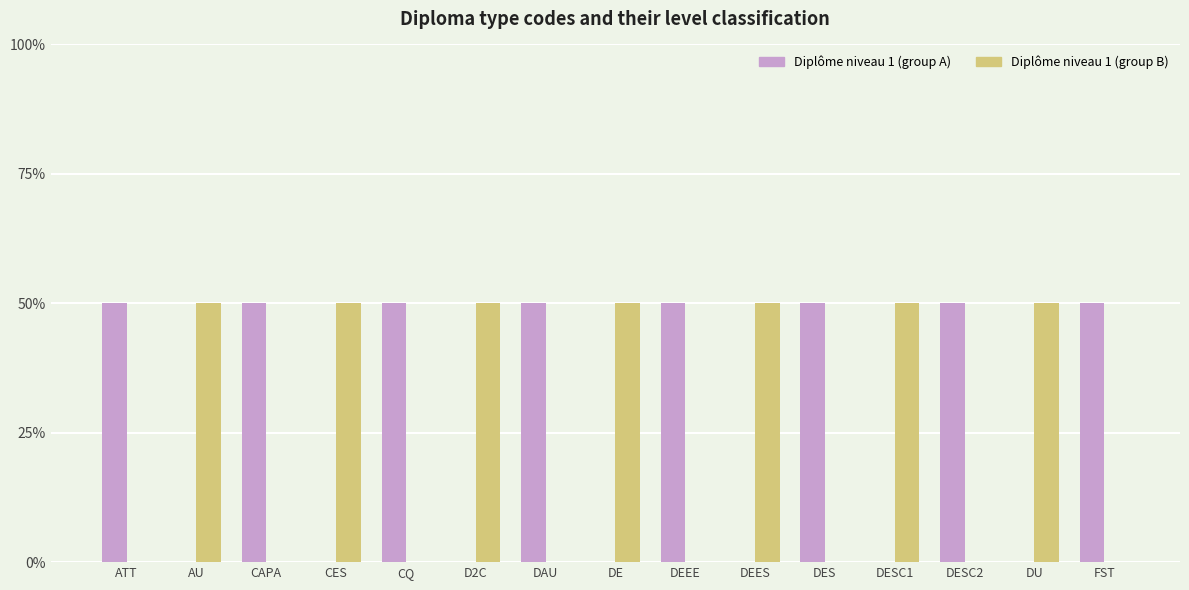

What is the difference between the maximum and minimum values in the Diplôme niveau 1 (group B) series?

1